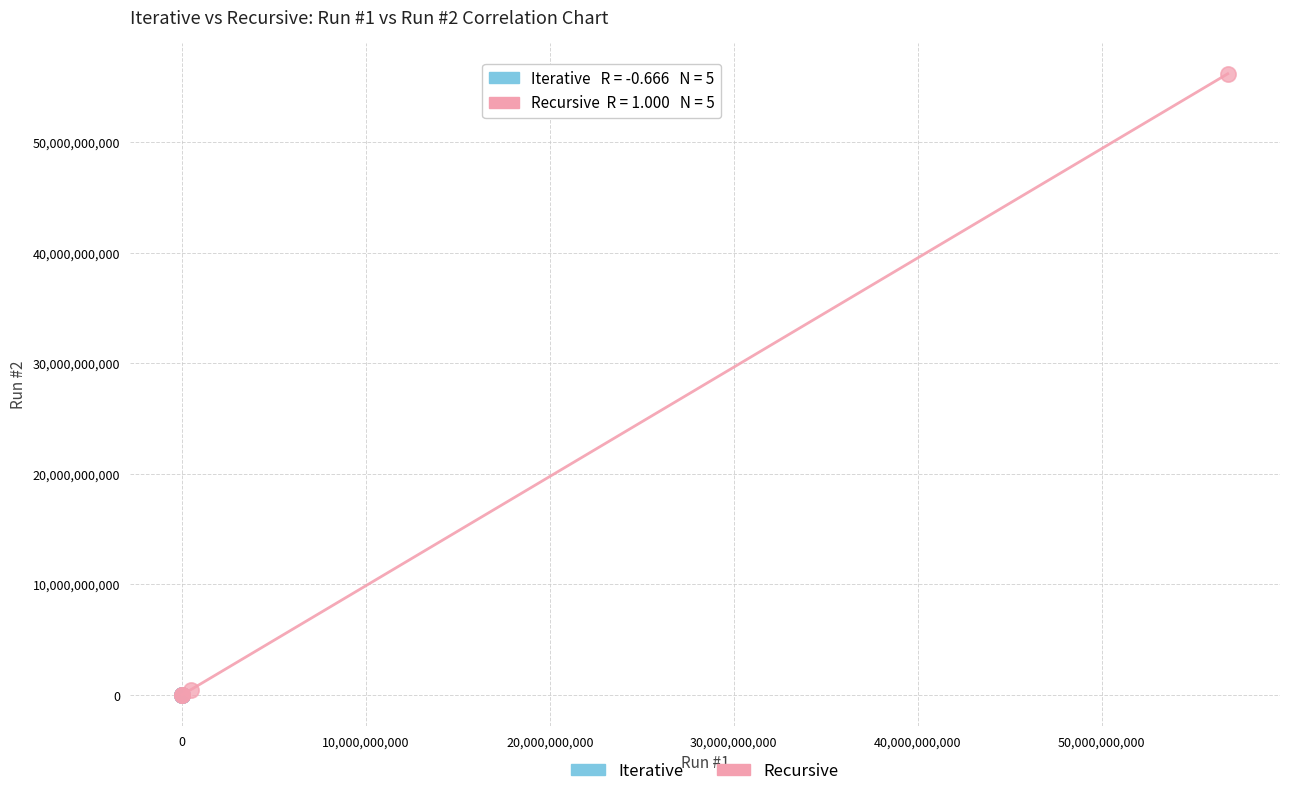

What are all the series names shown in the legend?

Iterative, Recursive